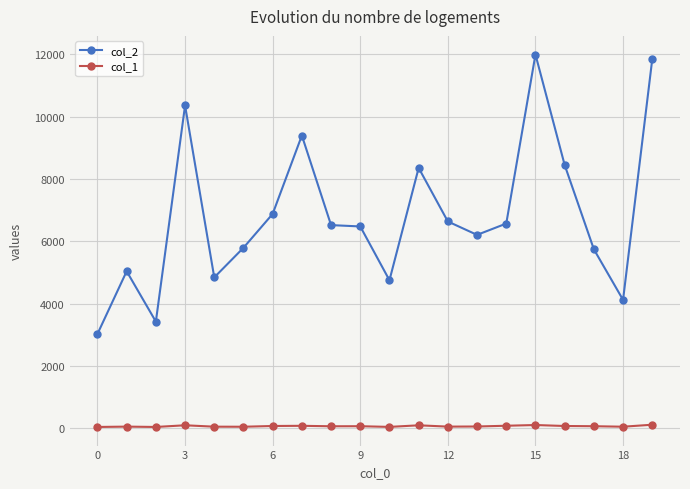

True or false: col_1 and col_2 cross at least once.

False